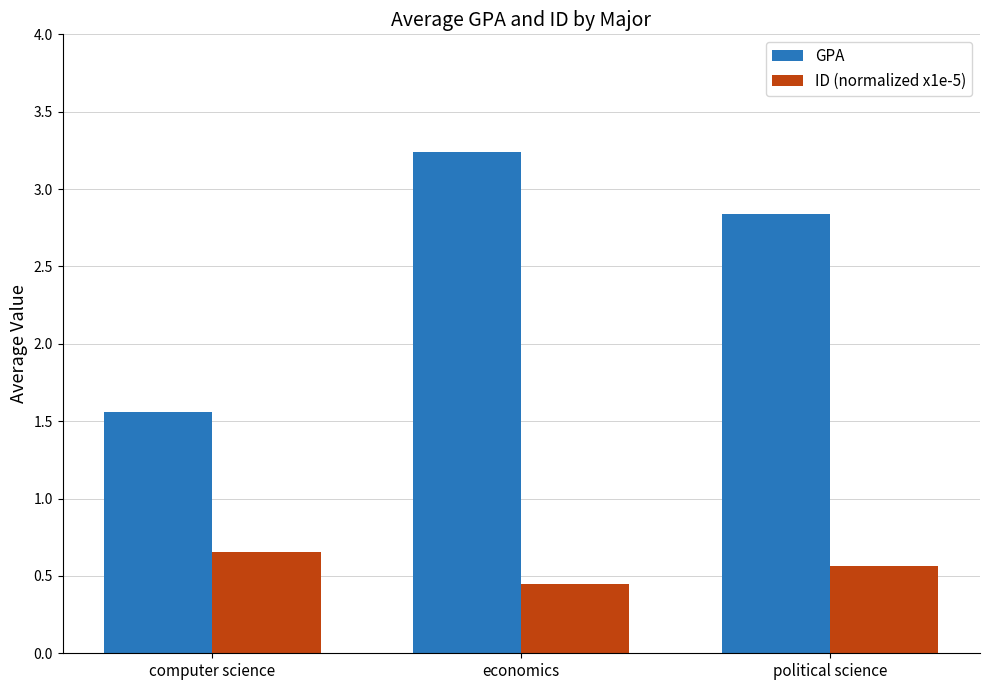

At how many categories does at least one series exceed 2?

2